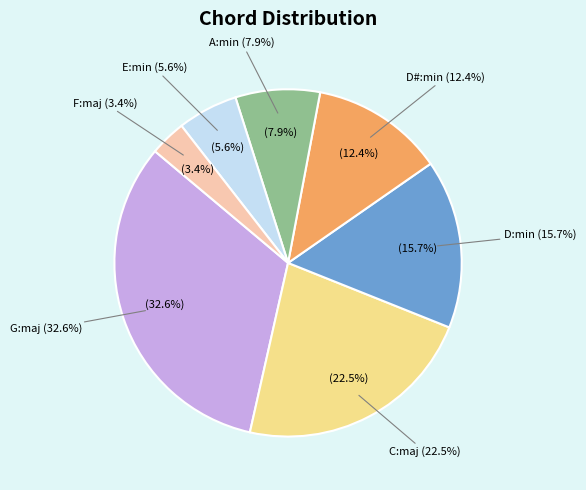

To the nearest percent, what is the combined percentage of D:min and C:maj?

38%